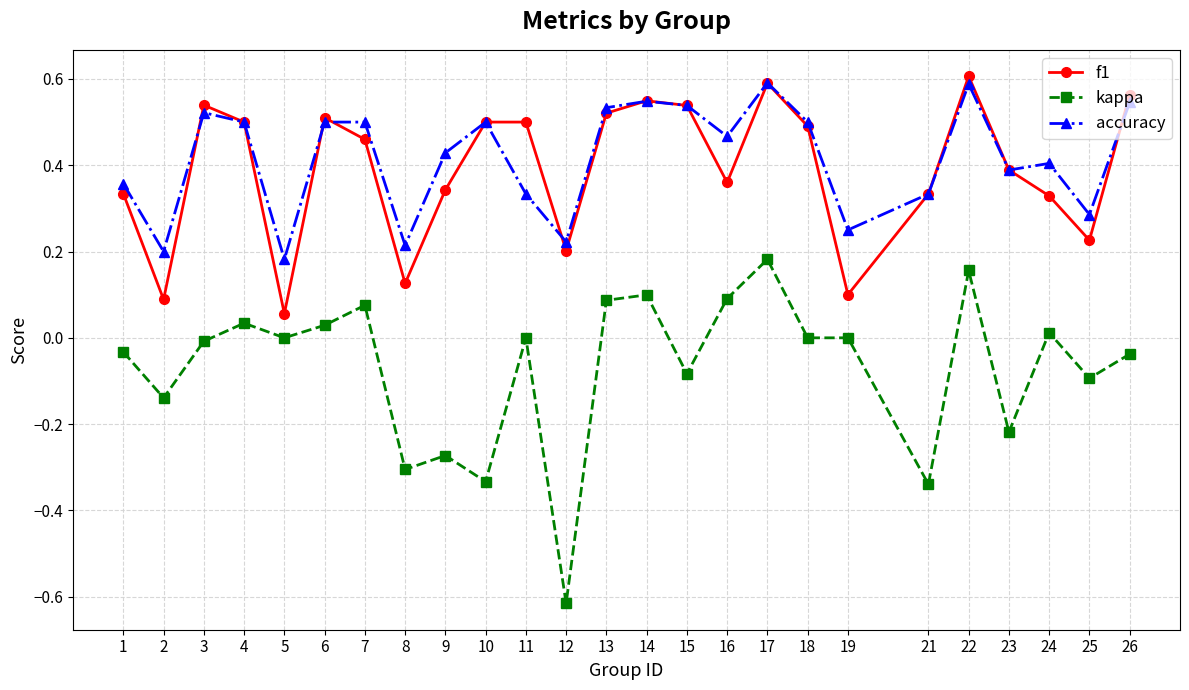

The kappa series shows 0.0 at 18. True or false?

True